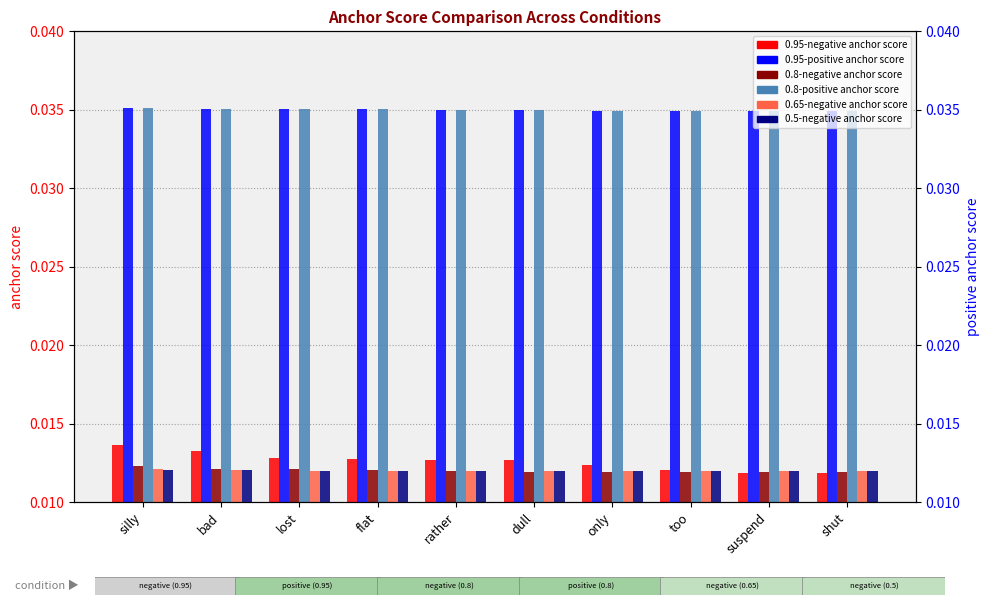

Between dull and shut, which series saw the biggest shift?

0.95-negative anchor score